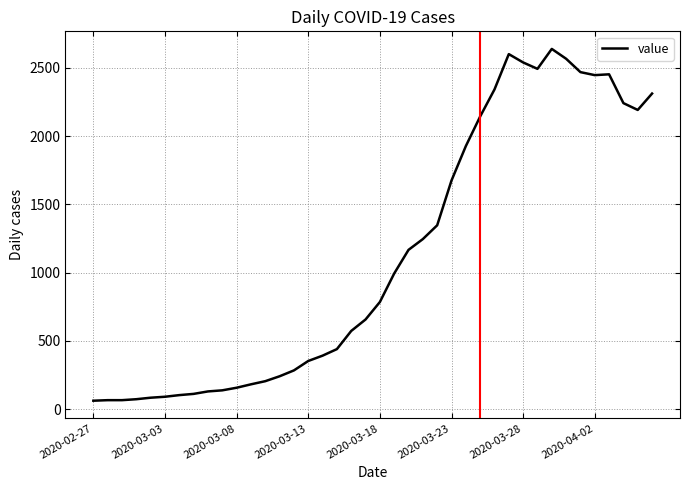

What is the greatest value displayed?

2638